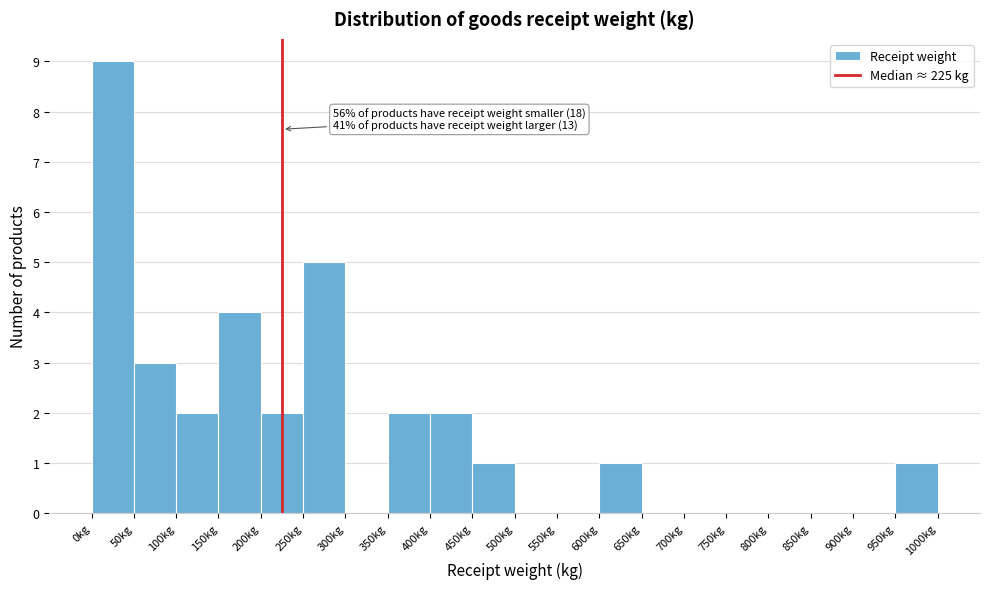

Over which range of the x-axis is the bar tallest?

0 to 50